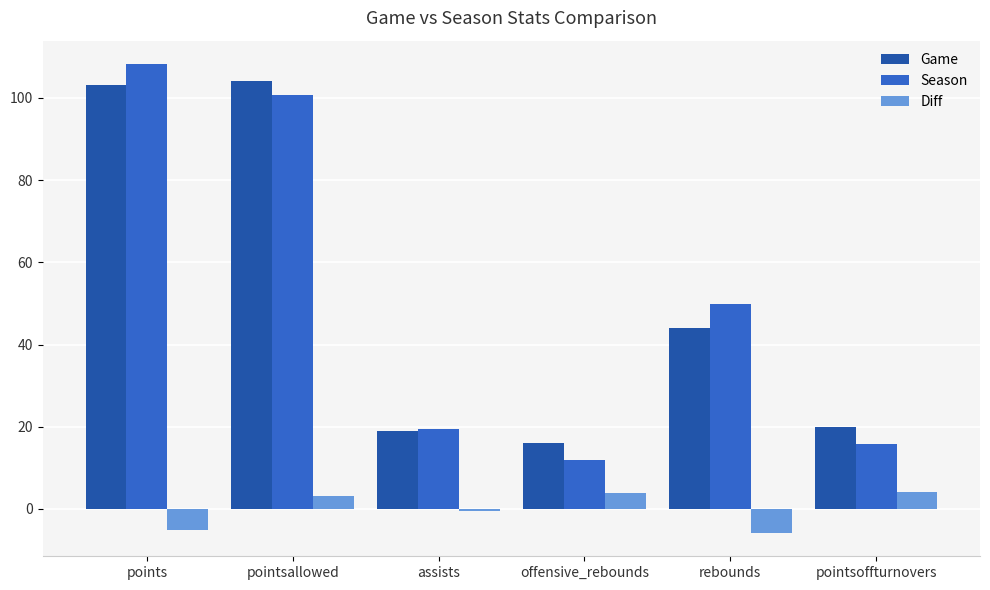

Does the chart contain any negative values?

Yes